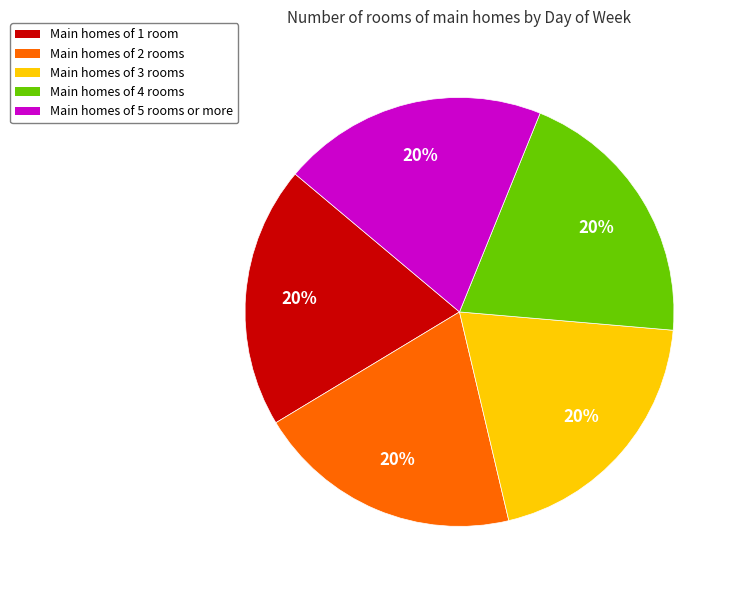

Approximately how many times larger is the value at Main homes of 1 room compared to Main homes of 4 rooms?

1.0